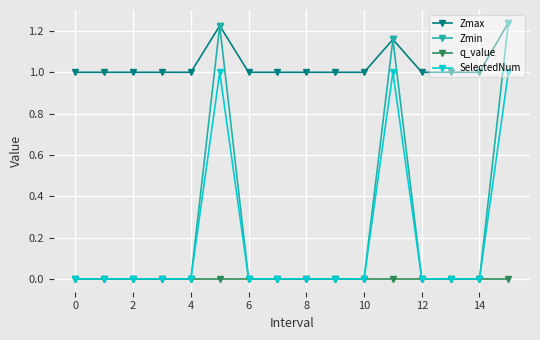

True or false: Zmin has more than 1 points higher than both neighbors.

True